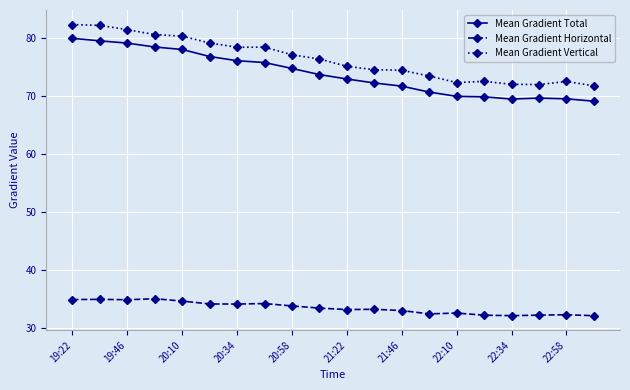

How many distinct data groups are displayed?

3